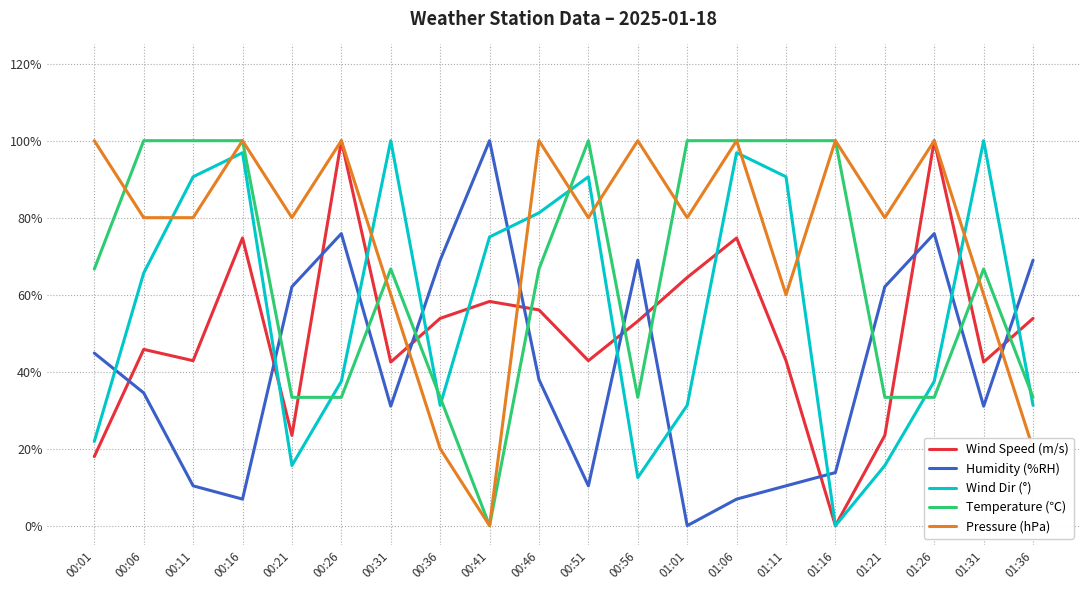

What is the label of the 2nd point from the right?

01:31